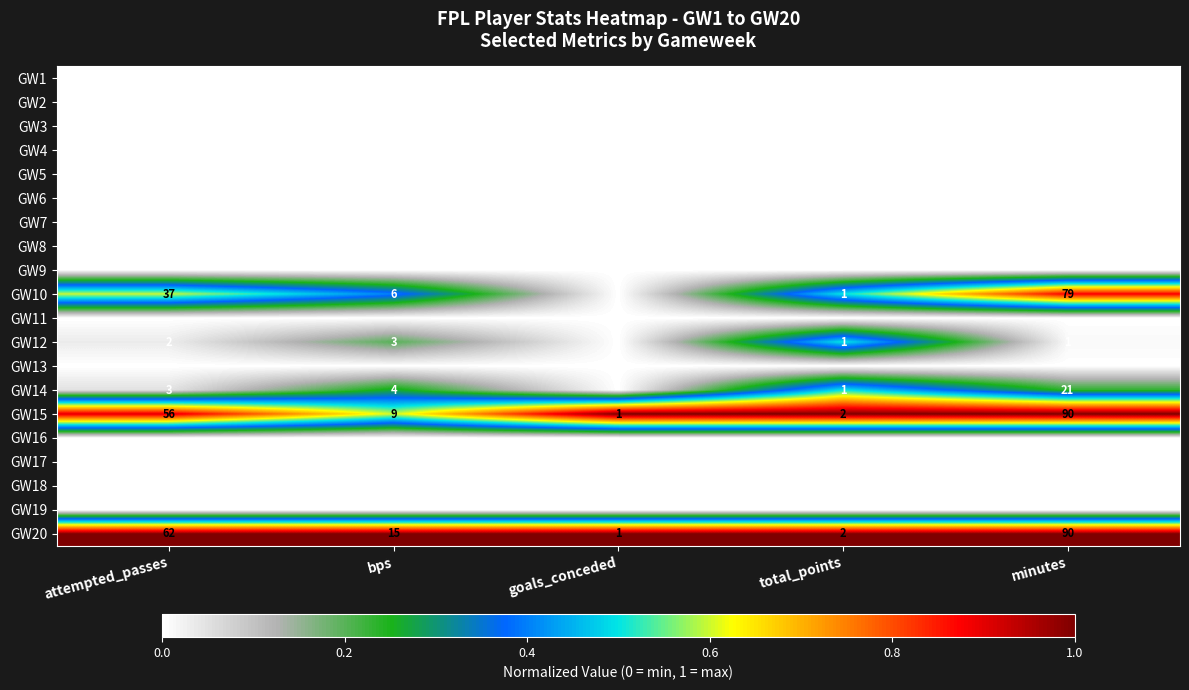

True or false: GW12 has a value of 2 at total_points.

False